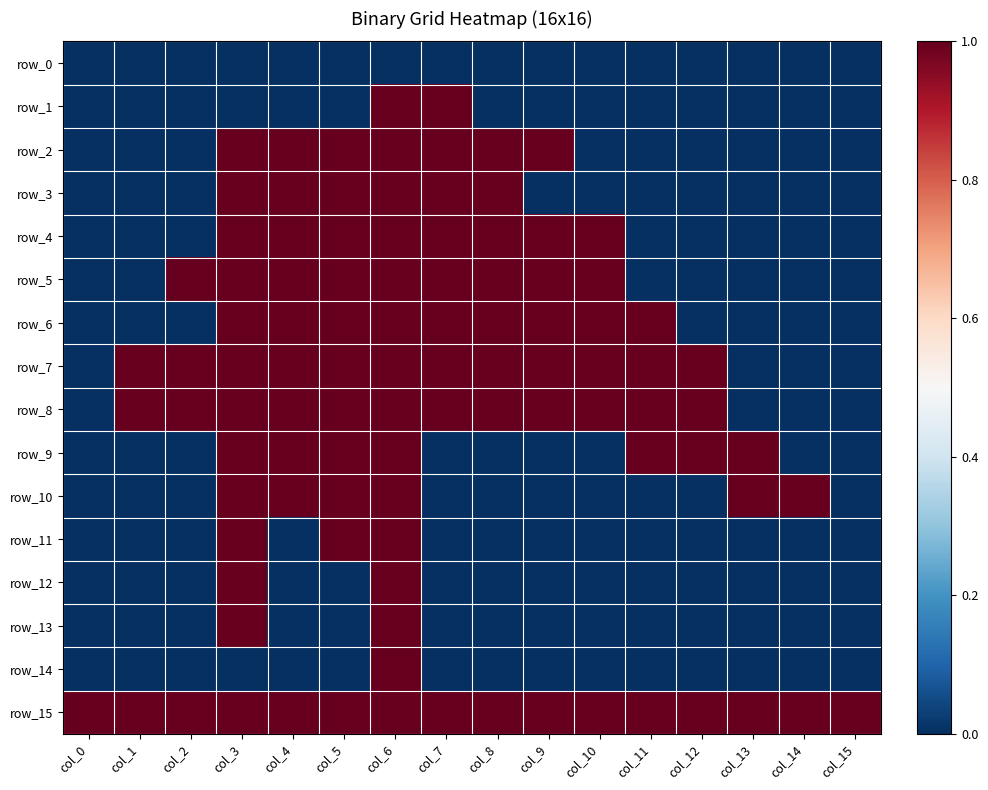

What is the difference between the highest and lowest values at col_9?

1